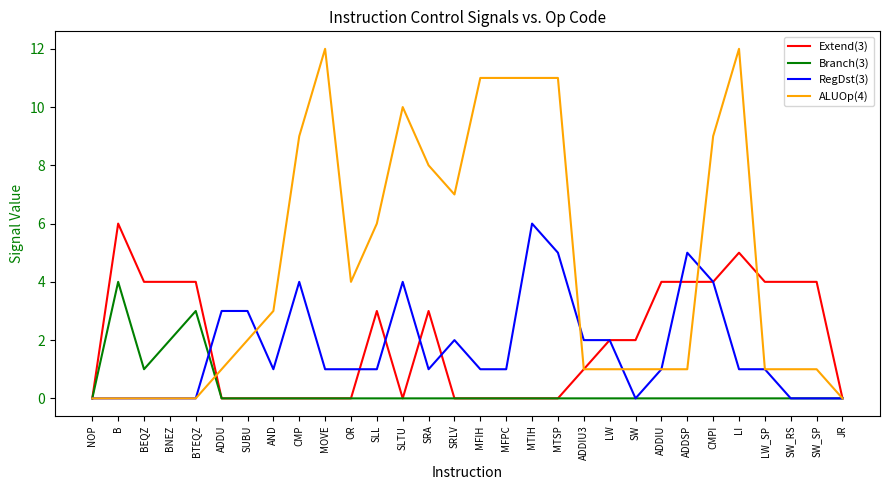

What is the difference between the Branch(3) values at MFPC and BTEQZ?

3